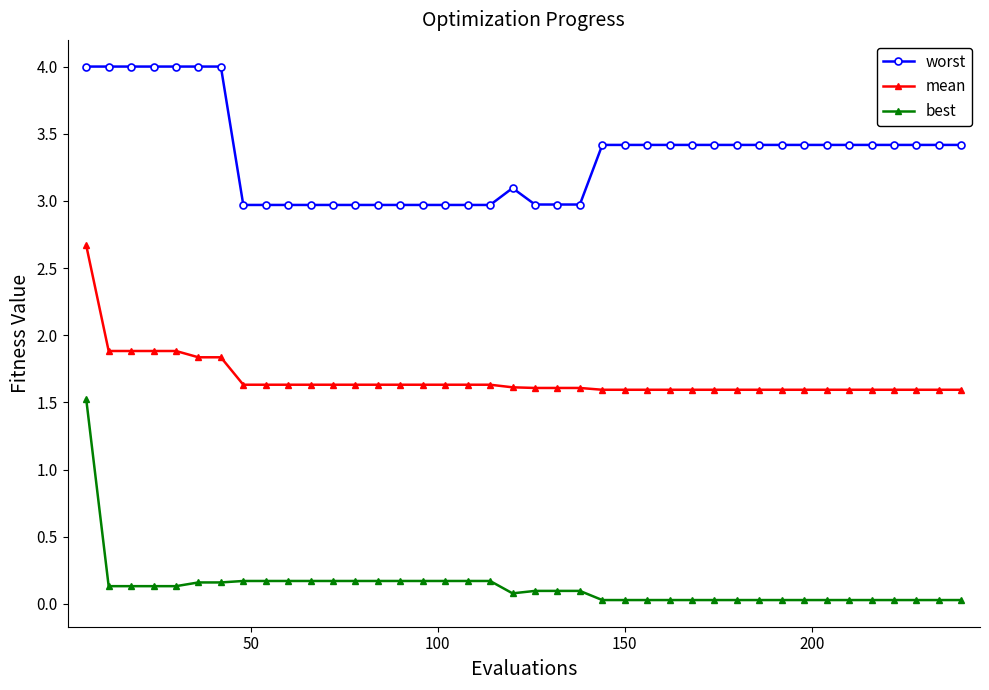

What is the value of the worst point at the 18th from the left?

3.0